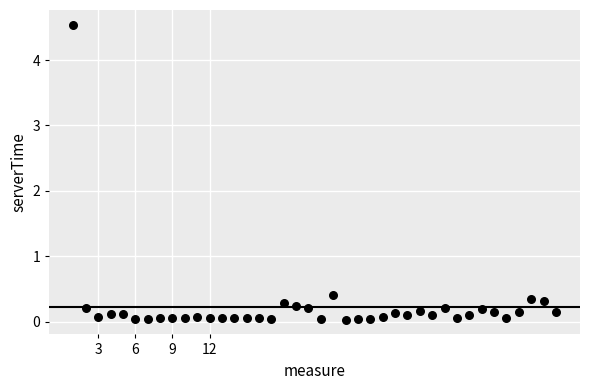

What is the range of X values (max minus min)?

39.0